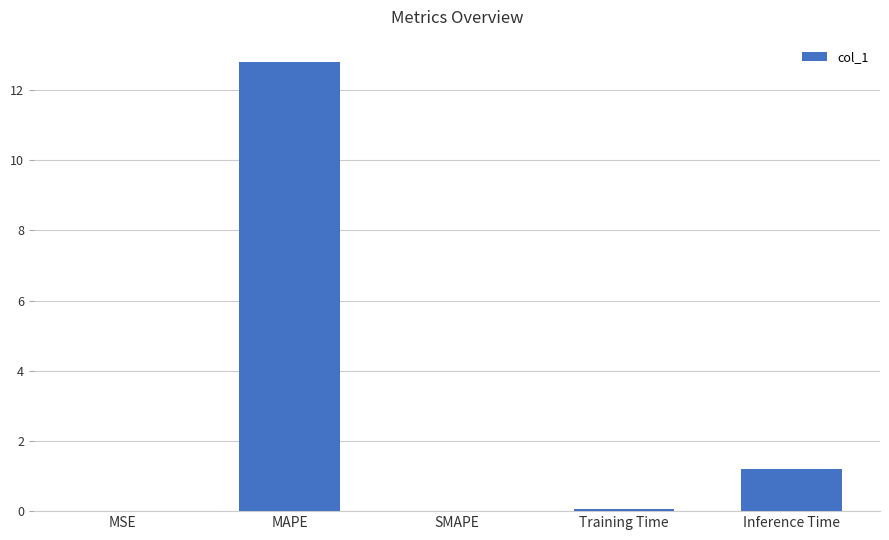

The chart shows a value of 12.8 at MAPE. True or false?

True